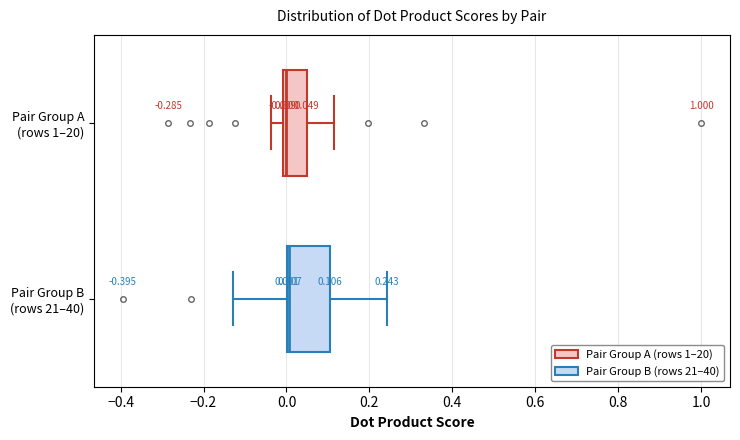

Comparing the boxes themselves (not the whiskers), which one is the widest?

Pair Group B (rows 21–40)